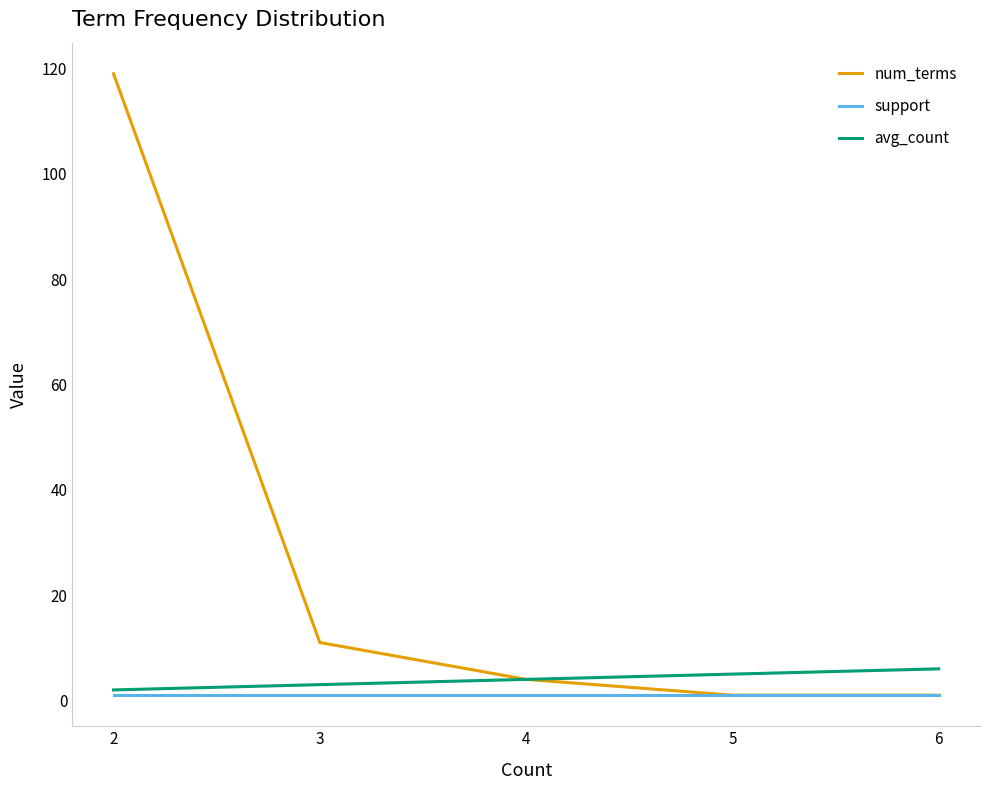

What is the average value of the num_terms series?

27